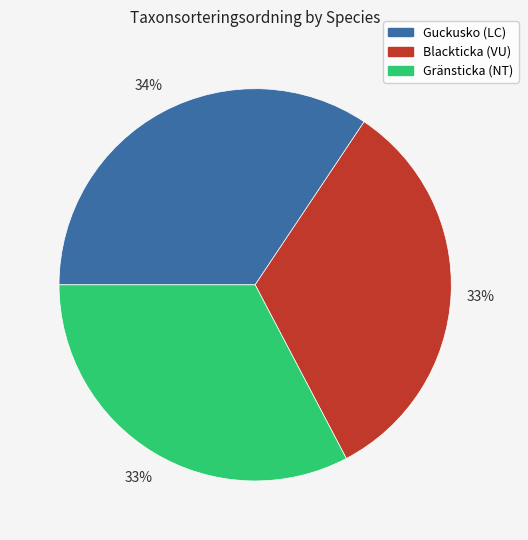

Approximately how many times larger is the value at Blackticka (VU) compared to Guckusko (LC)?

1.0